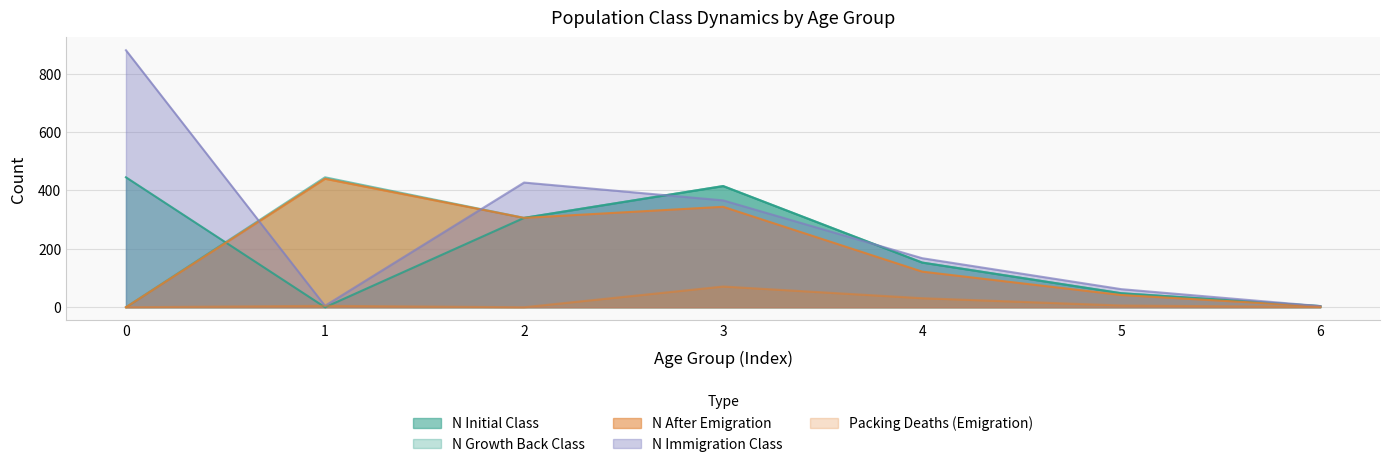

How many interior local peaks does the N_Immigration_Class series have?

1